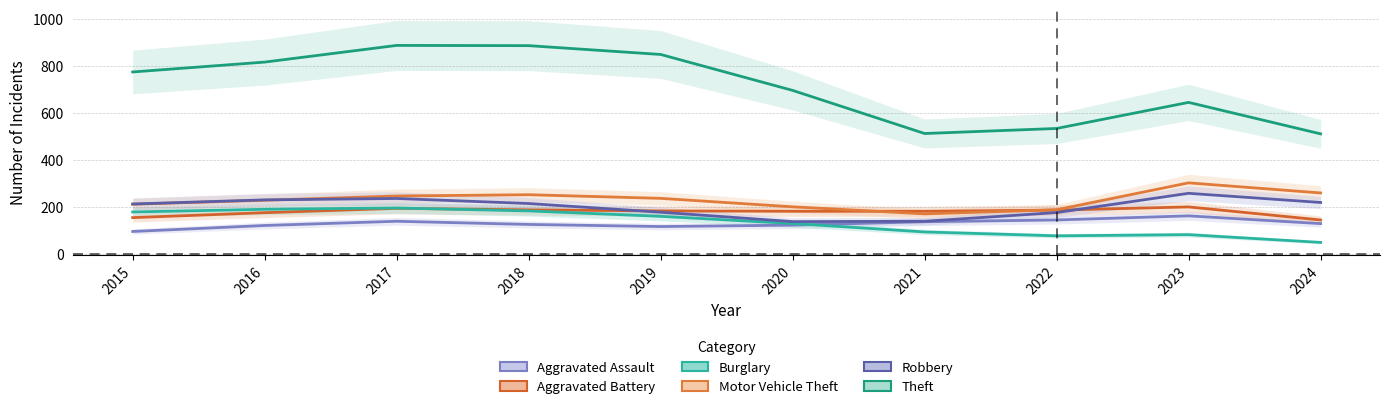

True or false: Aggravated Battery has more than 0 points higher than both neighbors.

True